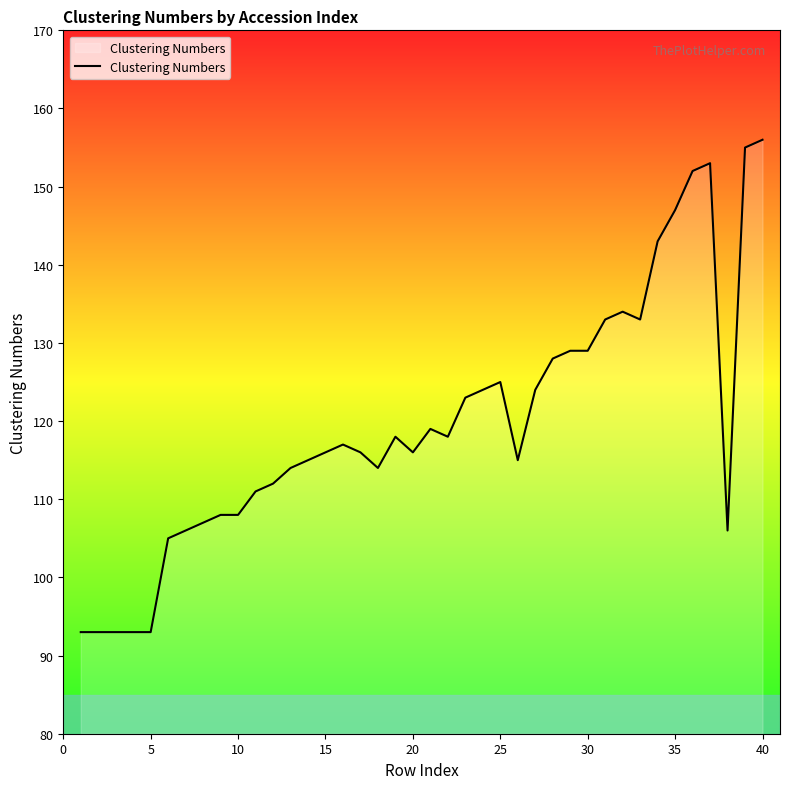

What is the difference between the maximum and minimum values?

63